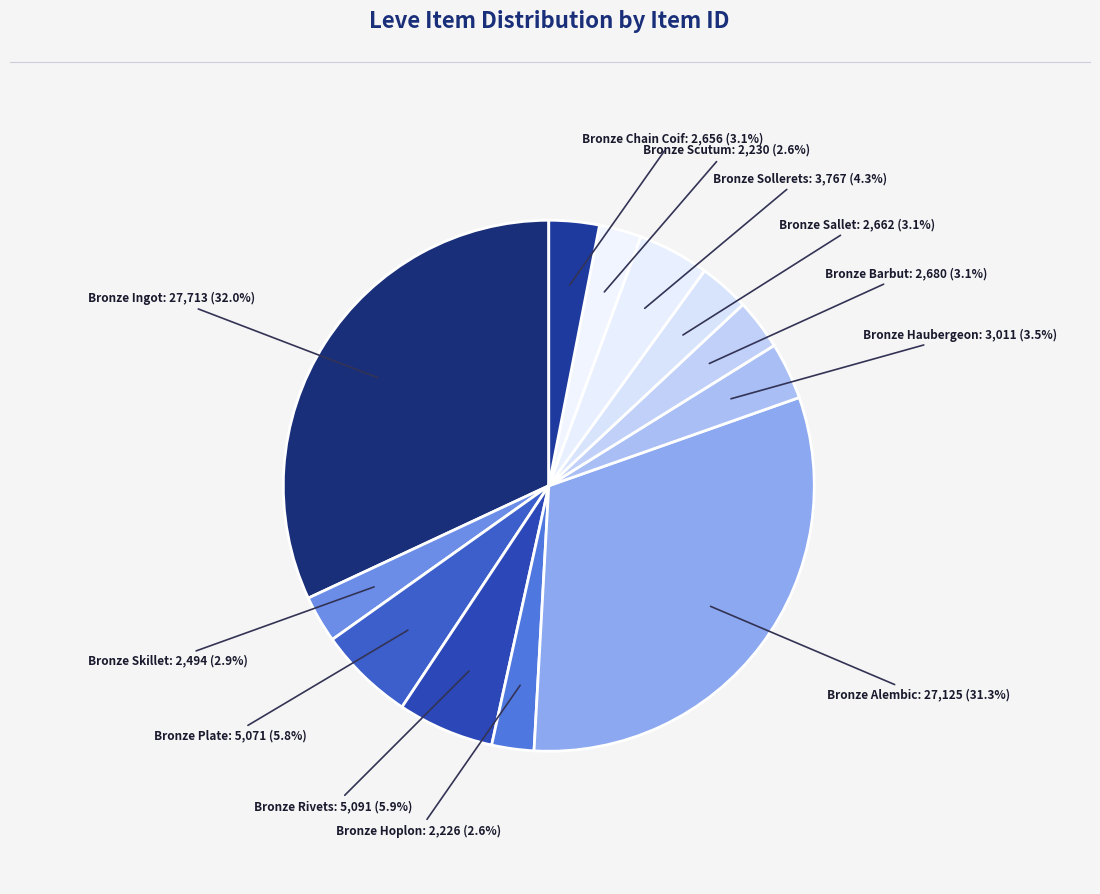

To the nearest percent, what is the difference between the largest and smallest slice percentages?

29%